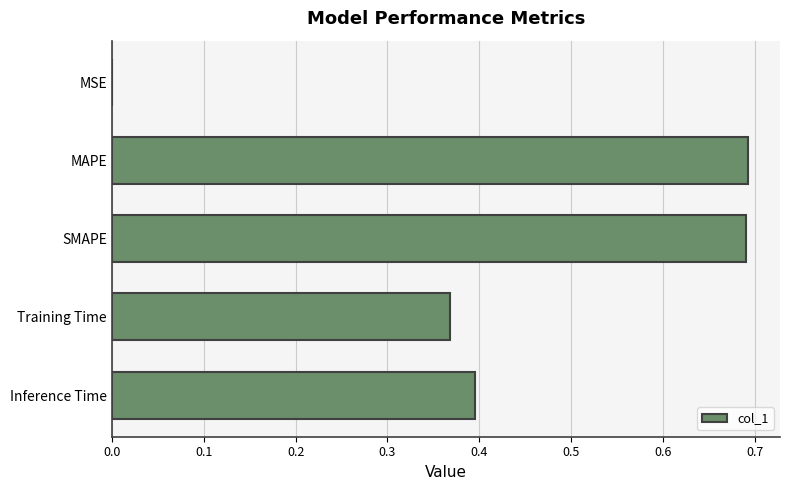

Is it true that the value at SMAPE is 0.9?

False